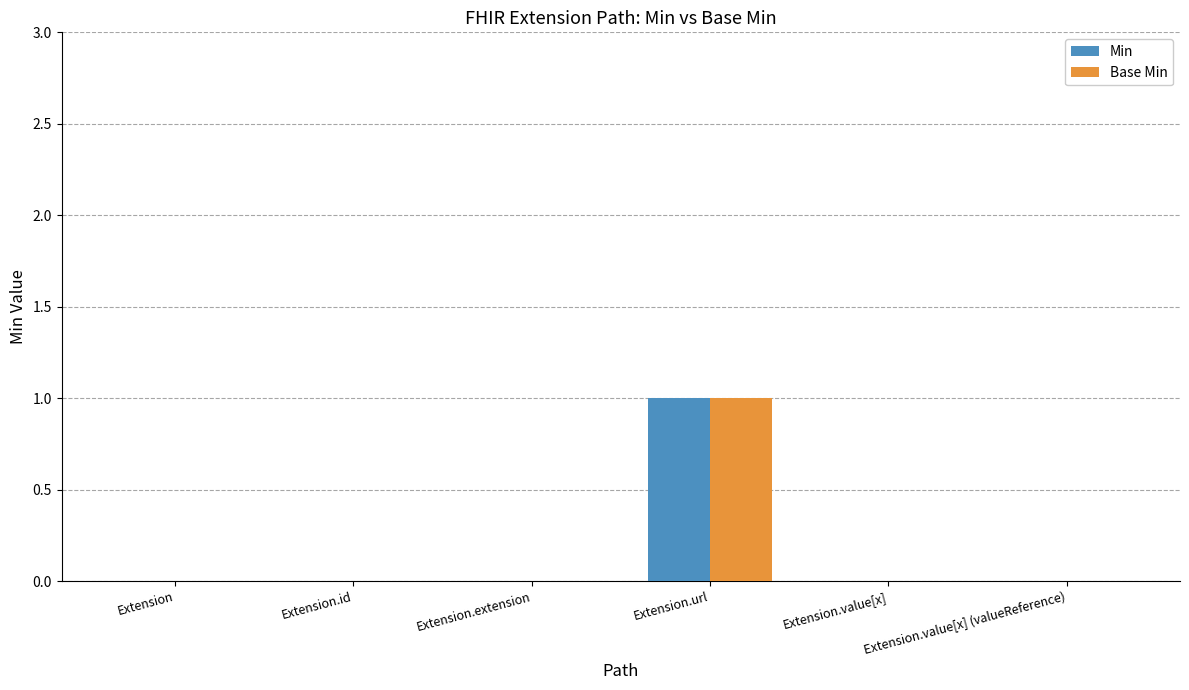

What is the sum of all Min values?

1